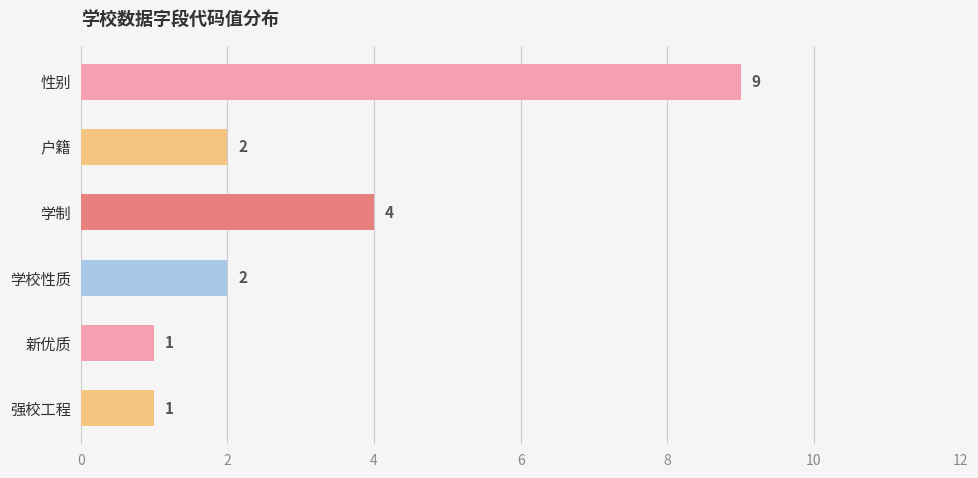

Does the chart contain stacked bars?

No